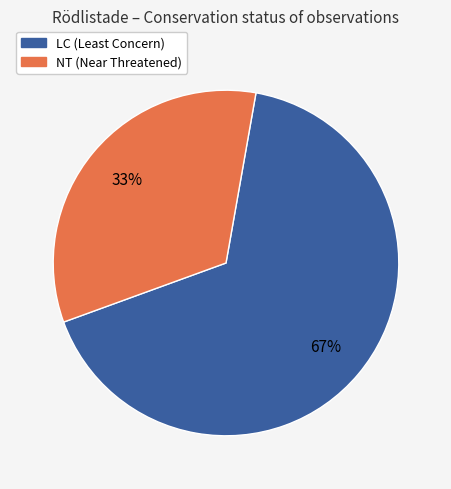

To the nearest percent, what is the average slice percentage?

50%